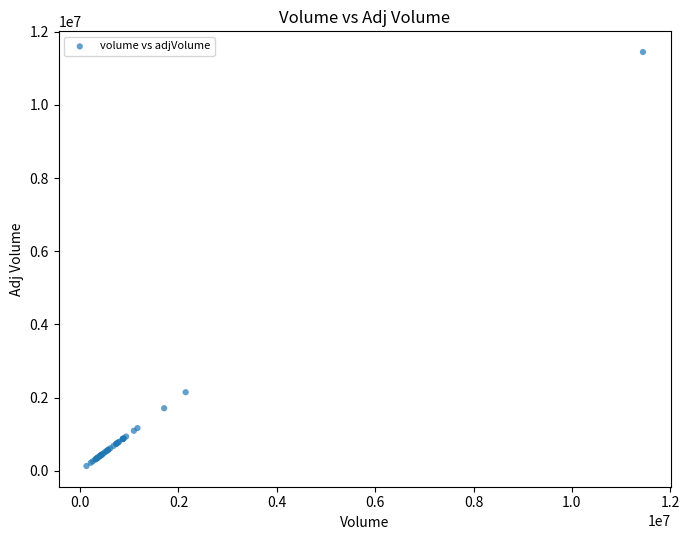

What Y value in the scatter plot is closest to 5787226?

2146576